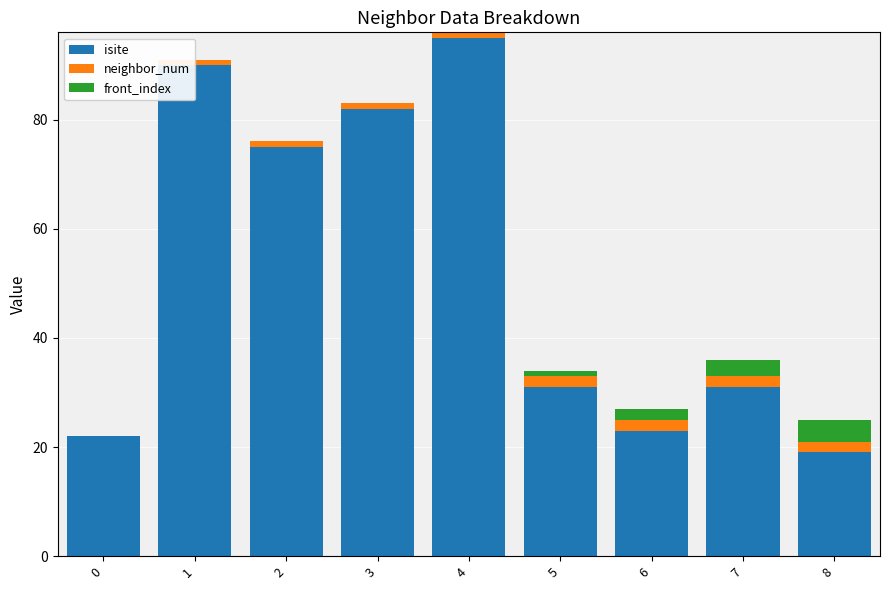

Rank the series at 8 from highest to lowest value.

isite, front_index, neighbor_num